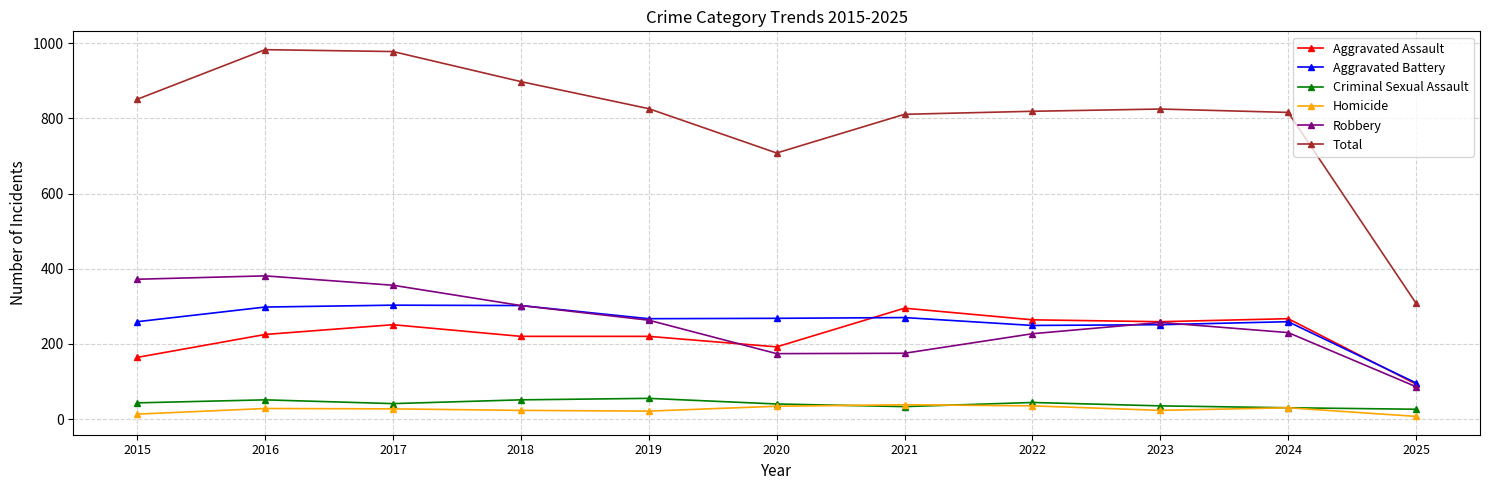

Where is the first local maximum for Aggravated Assault?

2017